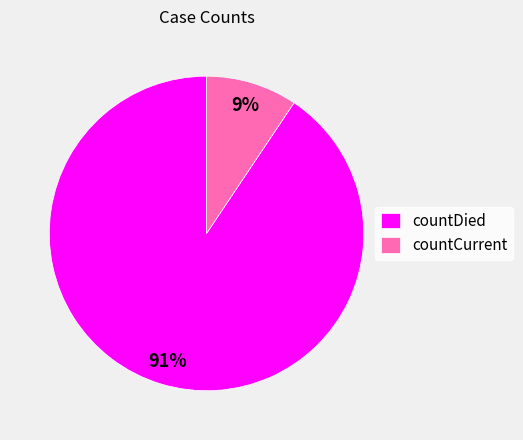

Count the number of slices in the pie.

2